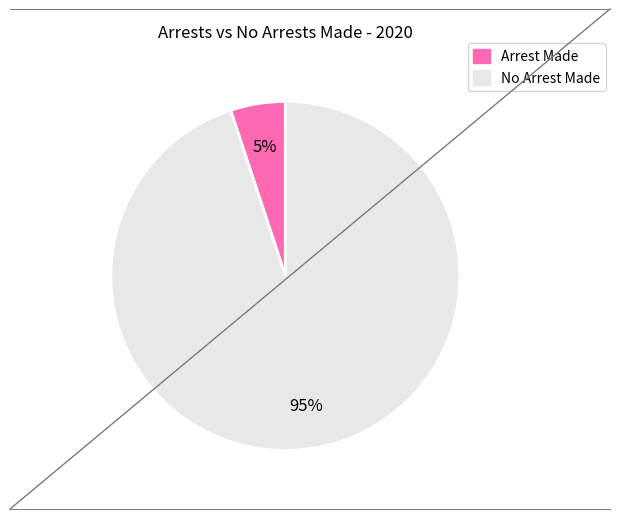

Does any single category account for the majority?

Yes